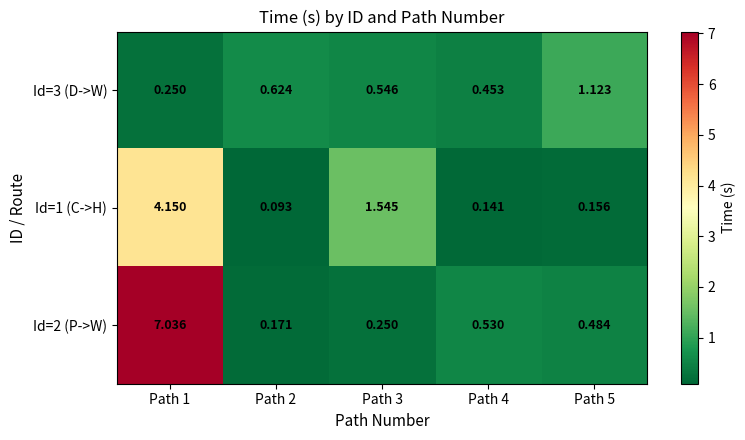

At Path 5, list the series in order from smallest to largest.

Id=1 (C->H), Id=2 (P->W), Id=3 (D->W)